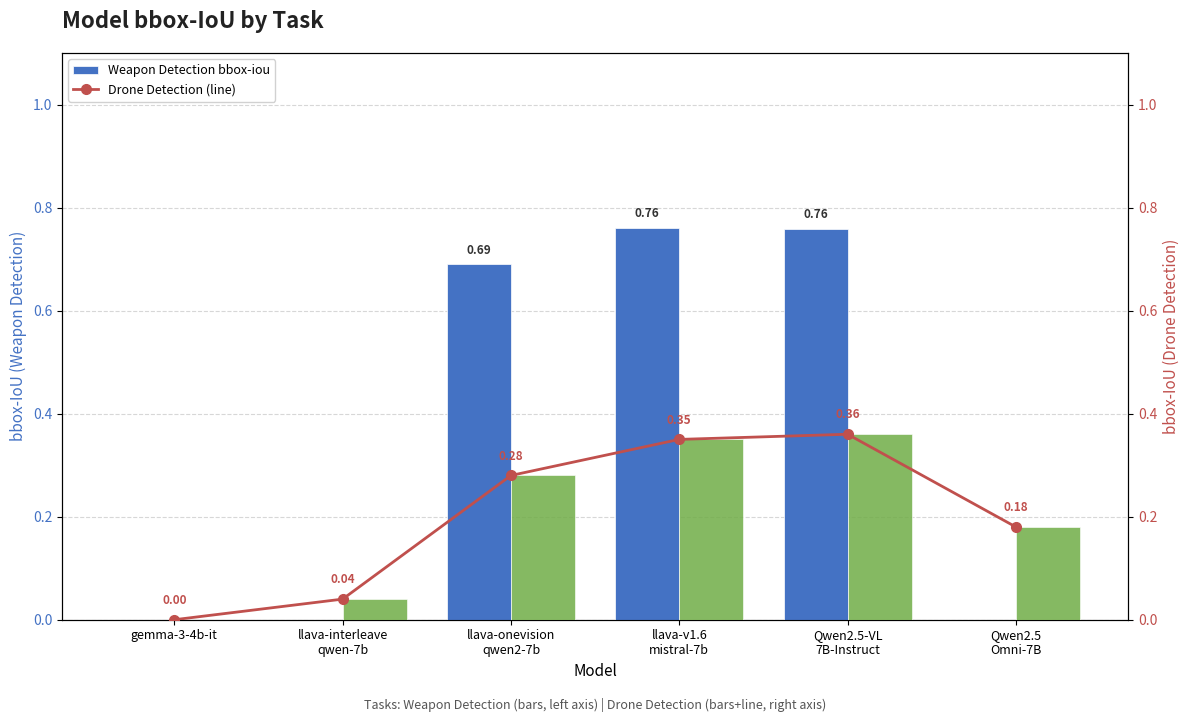

Rank the series by their maximum value, from highest to lowest.

Weapon Detection bbox-iou, Drone Detection (line), Drone Detection bbox-iou